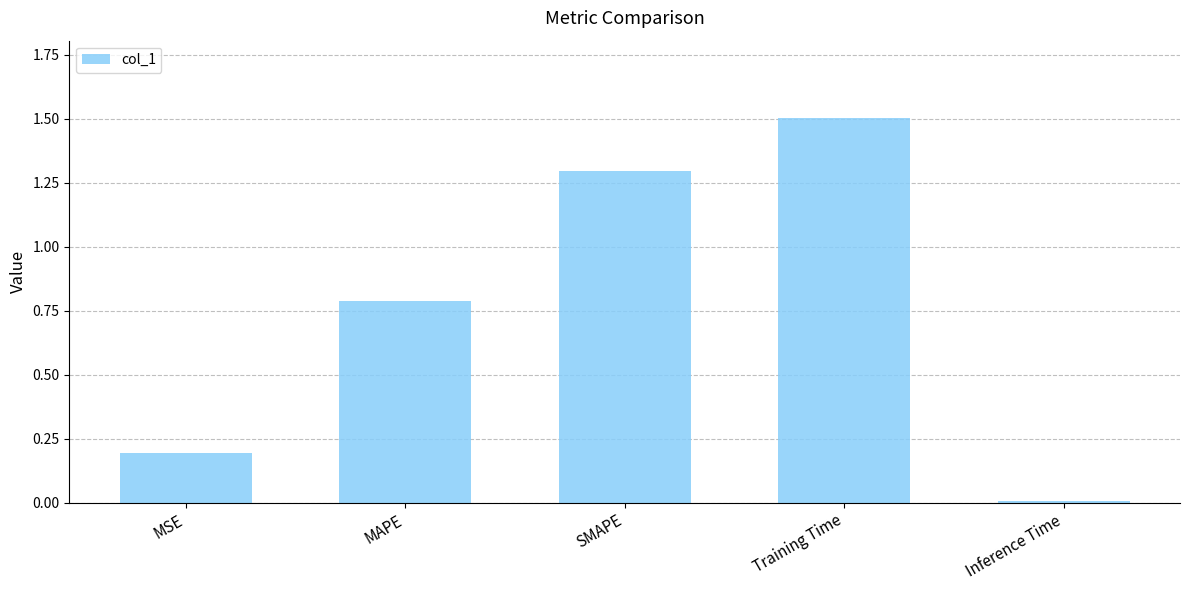

At which category does the chart reach its minimum across all series?

Inference Time